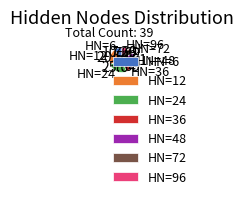

Approximately how many times larger is the value at HN=12 compared to HN=96?

2.7